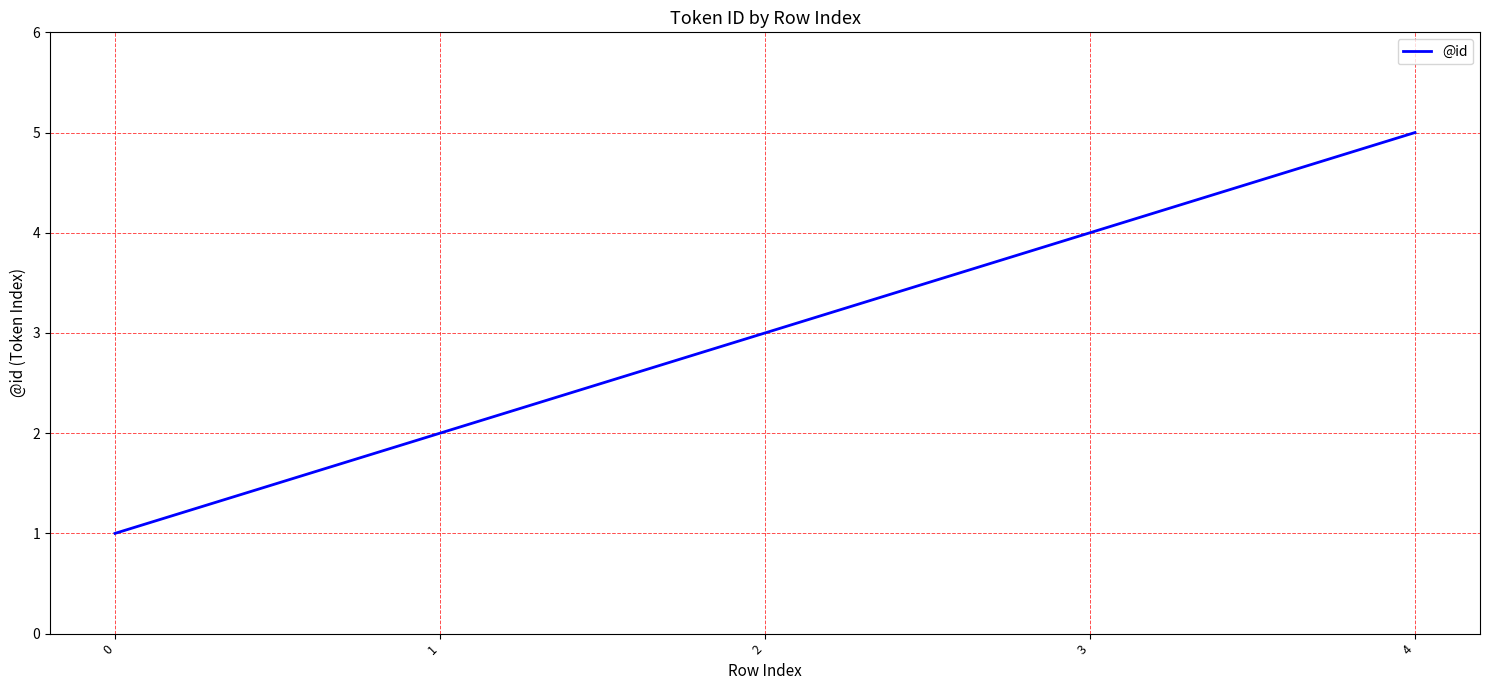

True or false: there are more than 2 points higher than both neighbors.

False